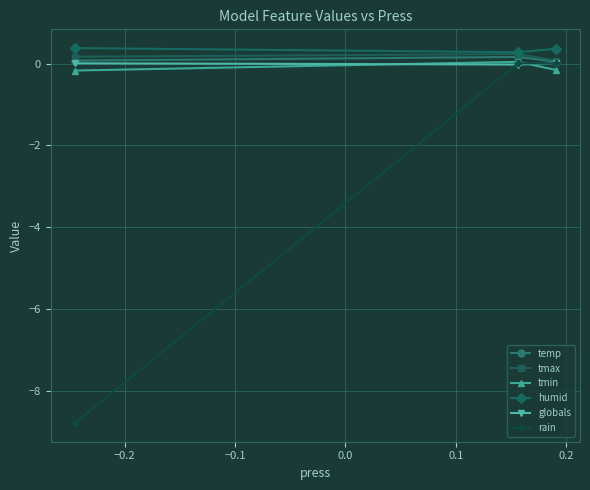

What is the maximum value for humid?

0.4